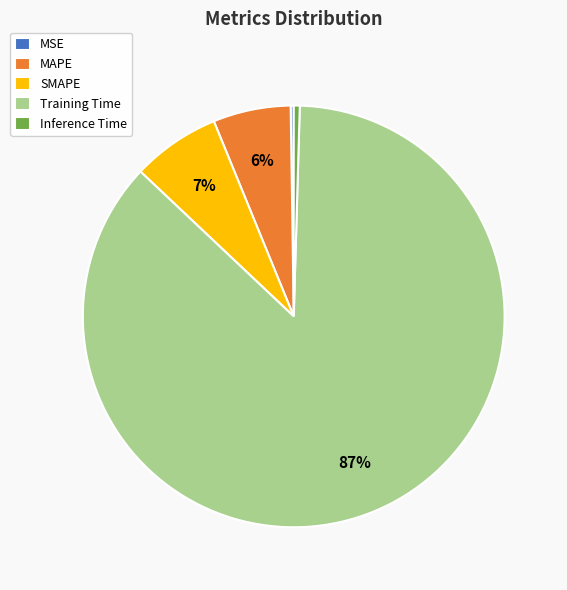

True or false: Inference Time accounts for 8% of the total.

False